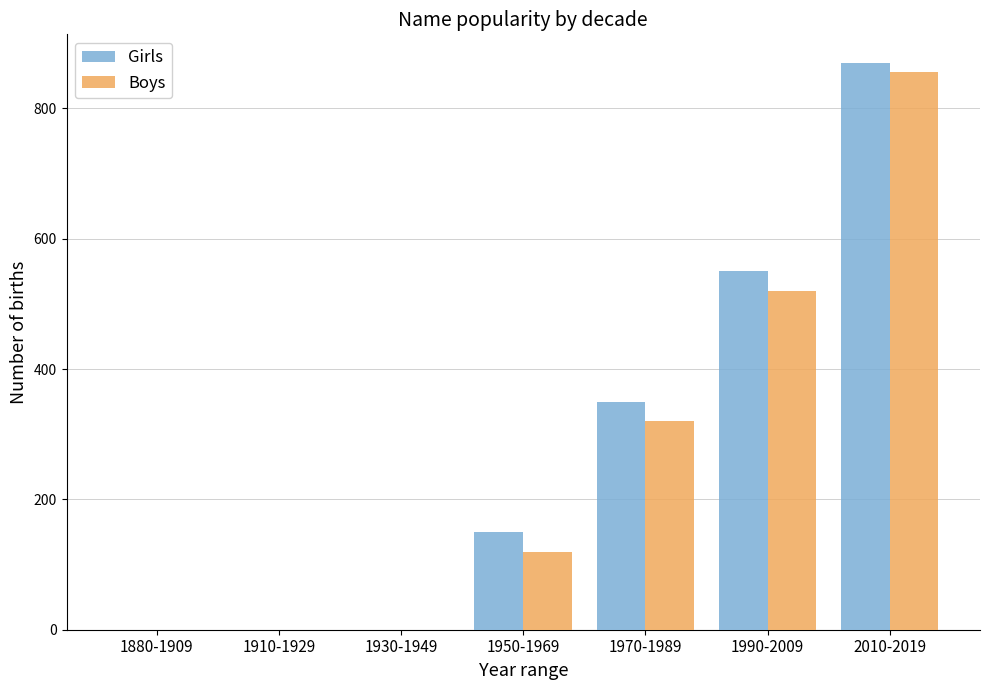

Is it true that Boys equals 346 at 1910-1929?

False